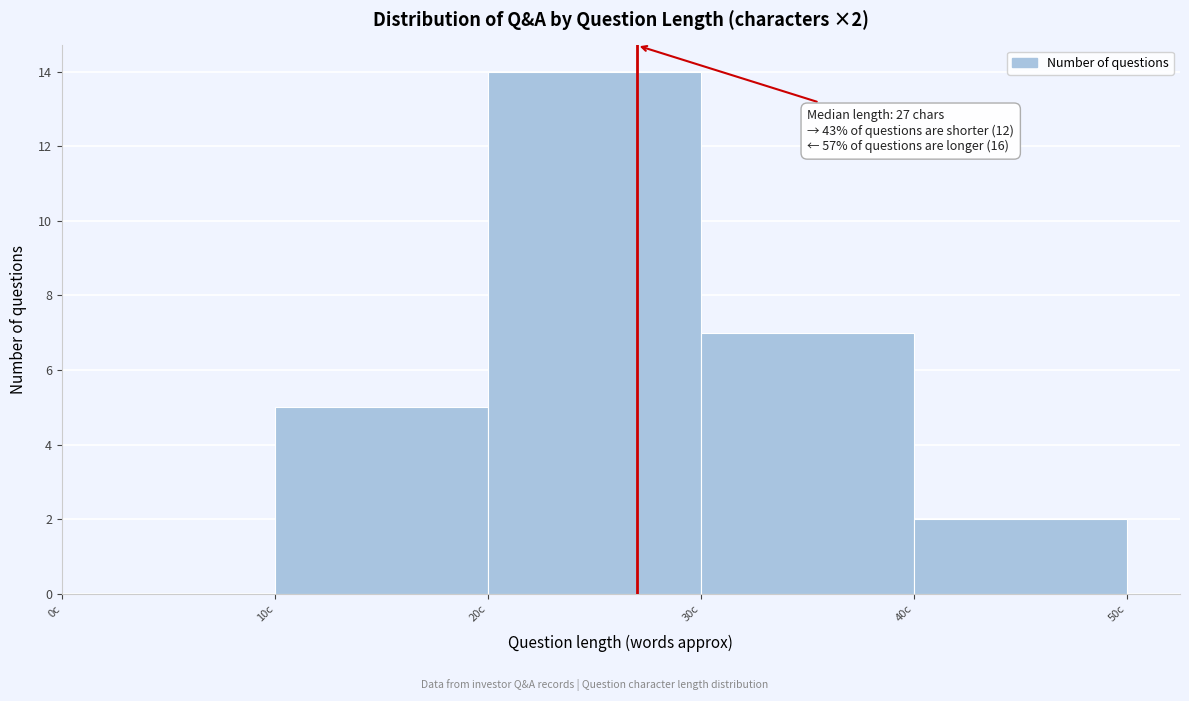

Over which range of the x-axis is the bar tallest?

20 to 30